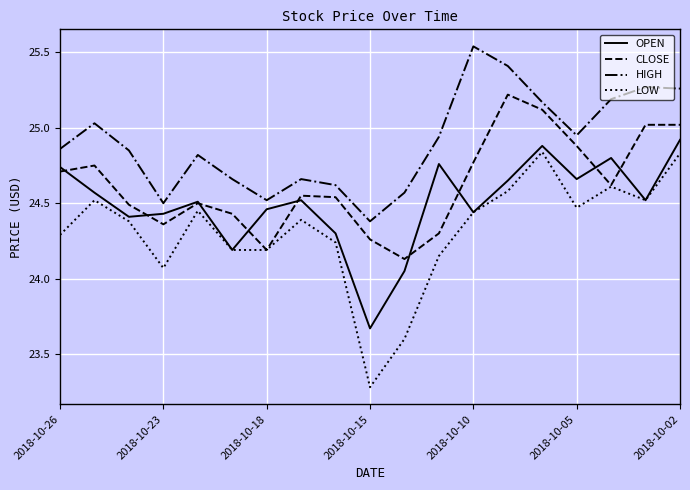

What is the minimum value shown in the chart?

23.3